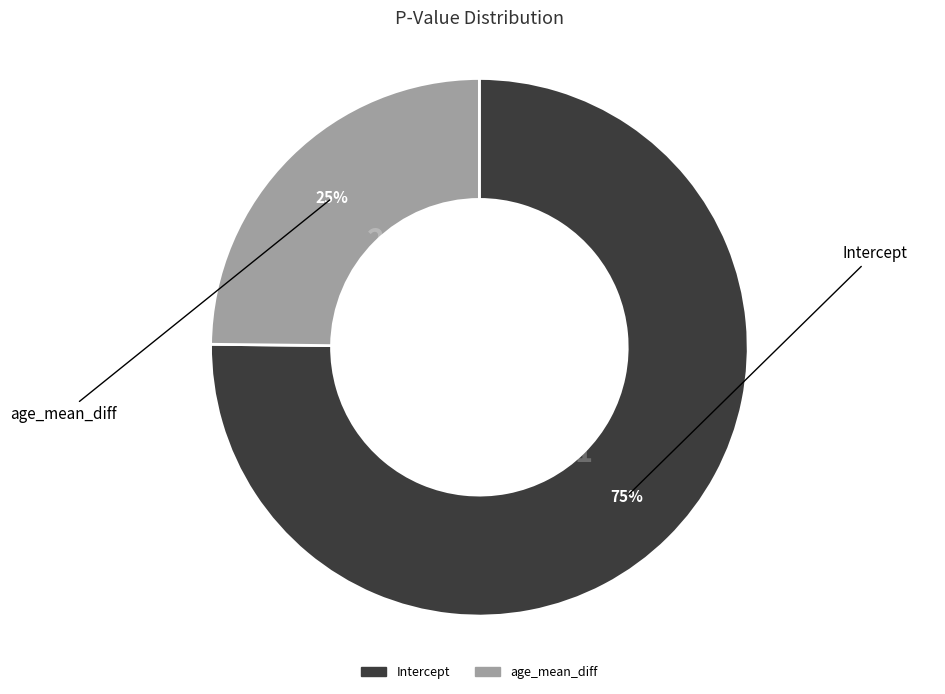

To the nearest percent, what percentage of the pie is Intercept?

75%